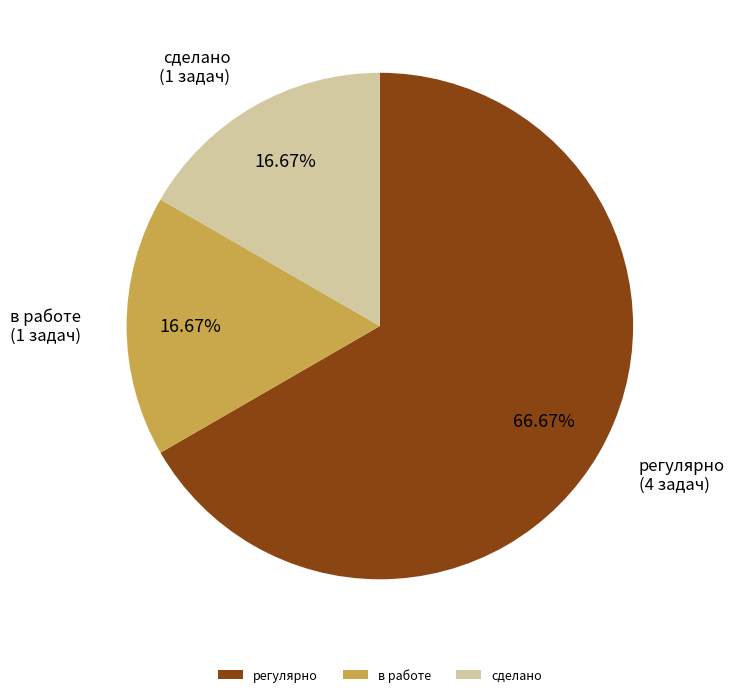

What percentage is the регулярно slice, to the nearest percent?

67%